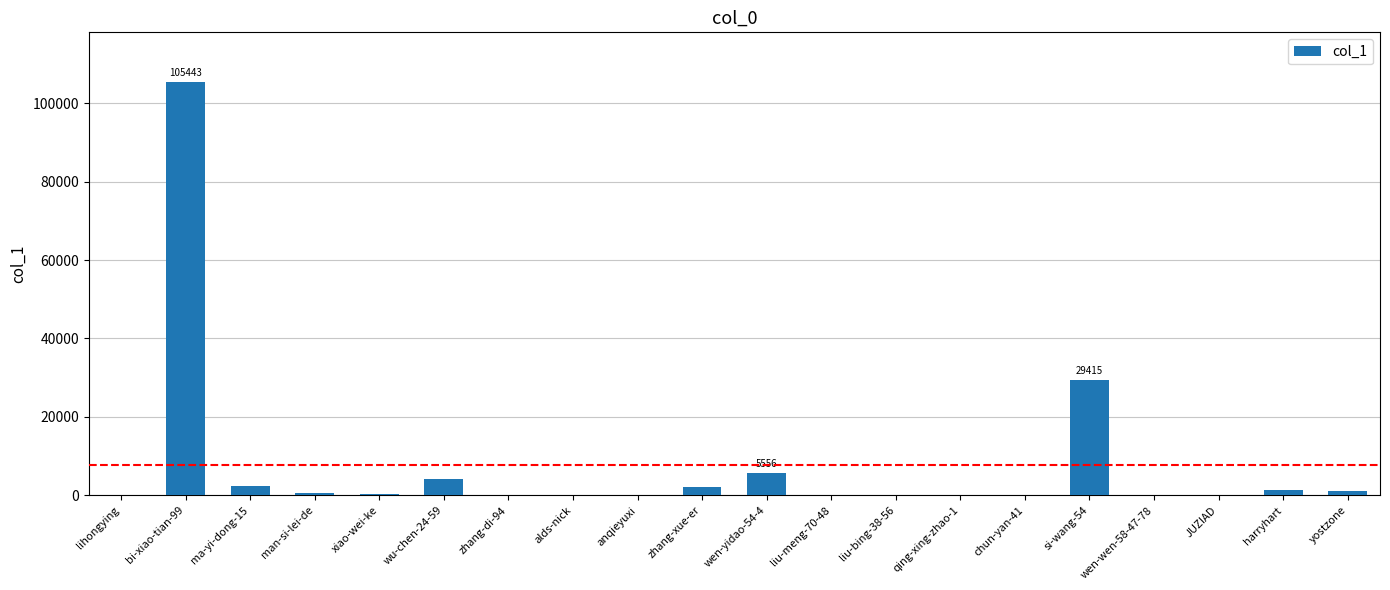

What is the sum of all values?

152690